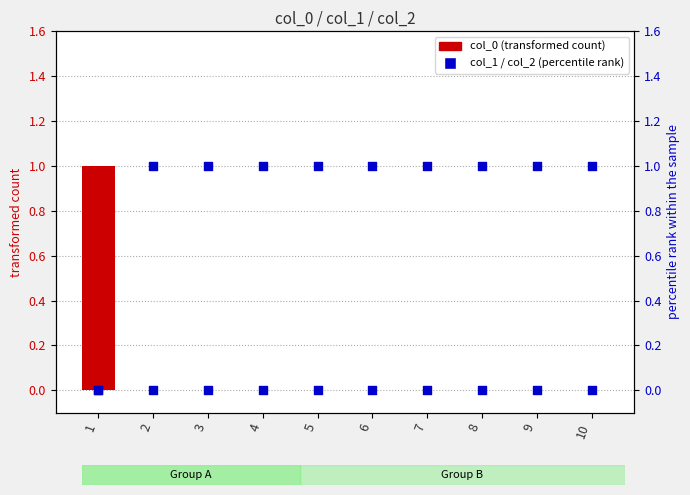

Is the value of col_1 (percentile rank) at 2 greater than the value of col_0 (transformed count) at 2?

Yes